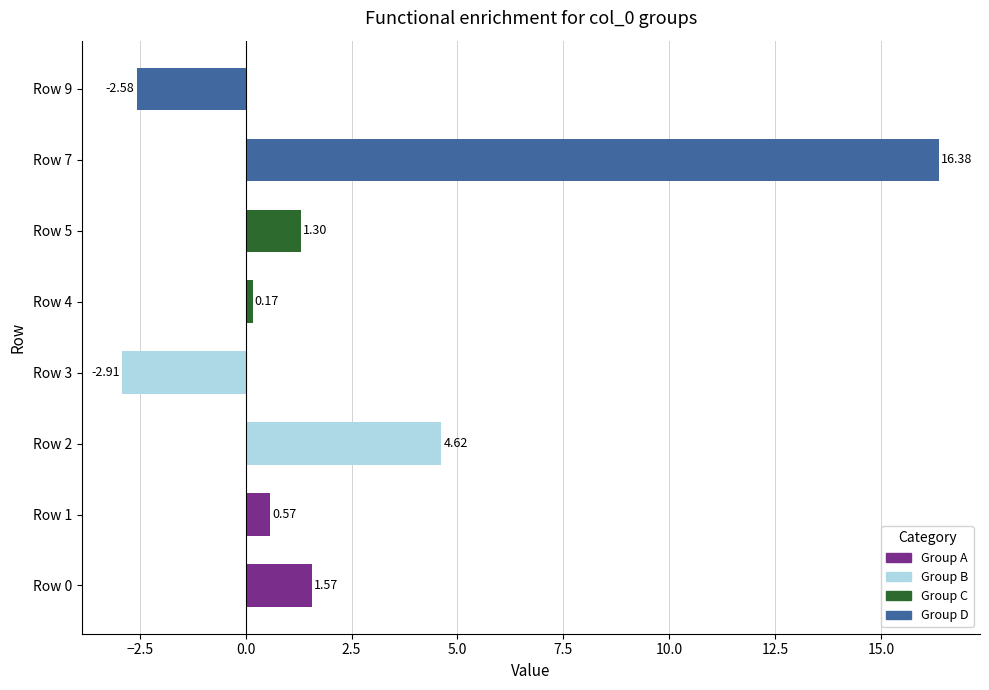

How many categories are shown in the chart?

8